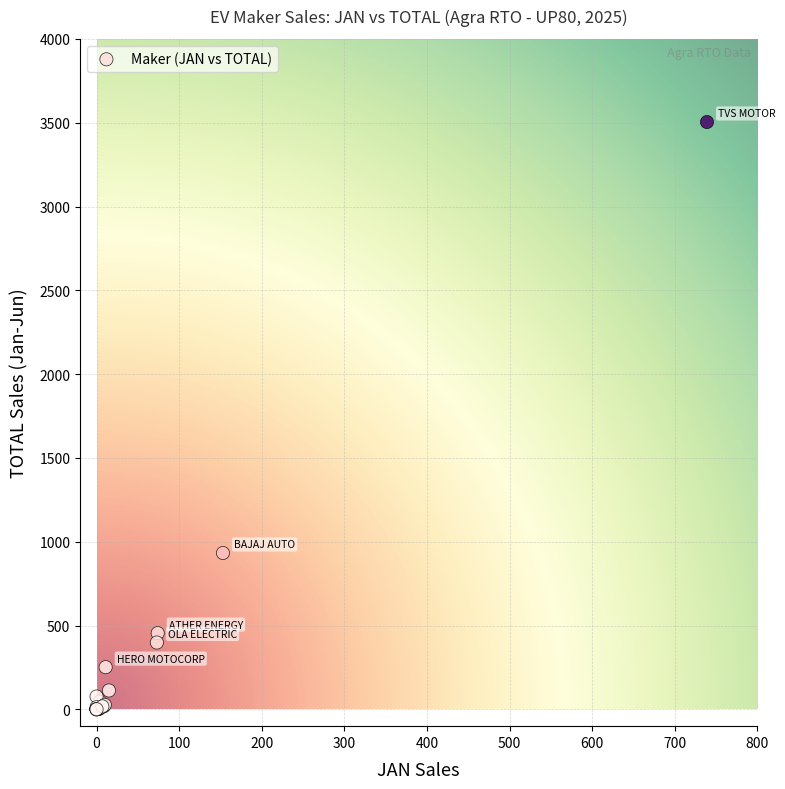

What Y value in the scatter plot is closest to 1752?

933